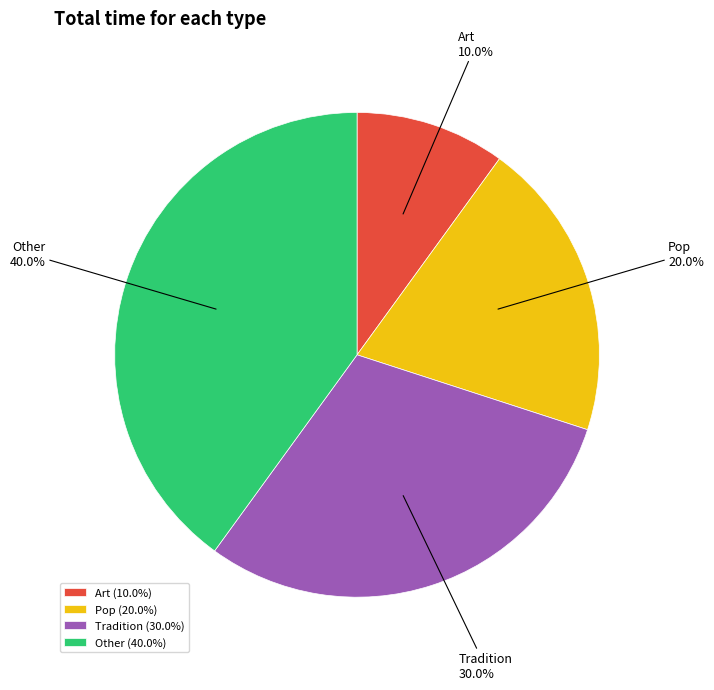

To the nearest percent, what is the average slice percentage?

25%